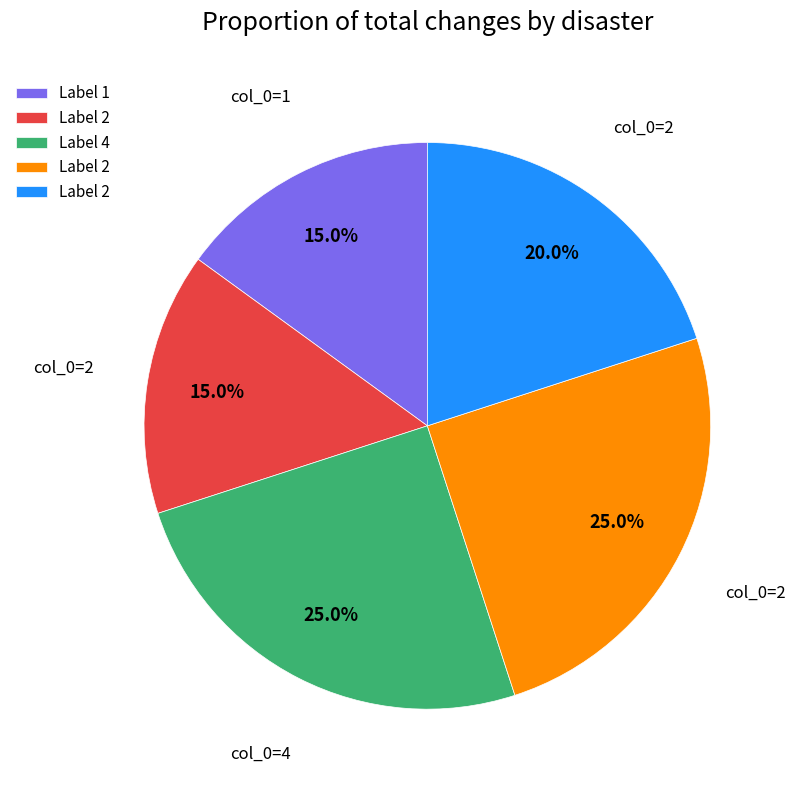

Is there any slice that represents more than half of the pie?

No